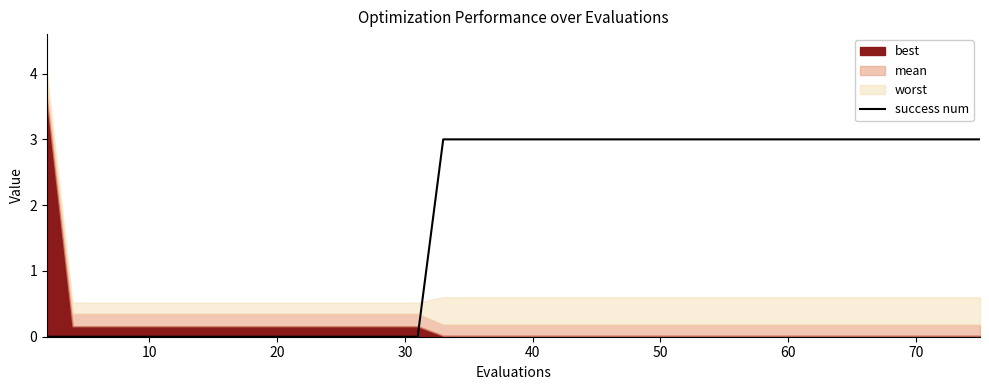

Does the chart display data point markers on the line(s)?

No